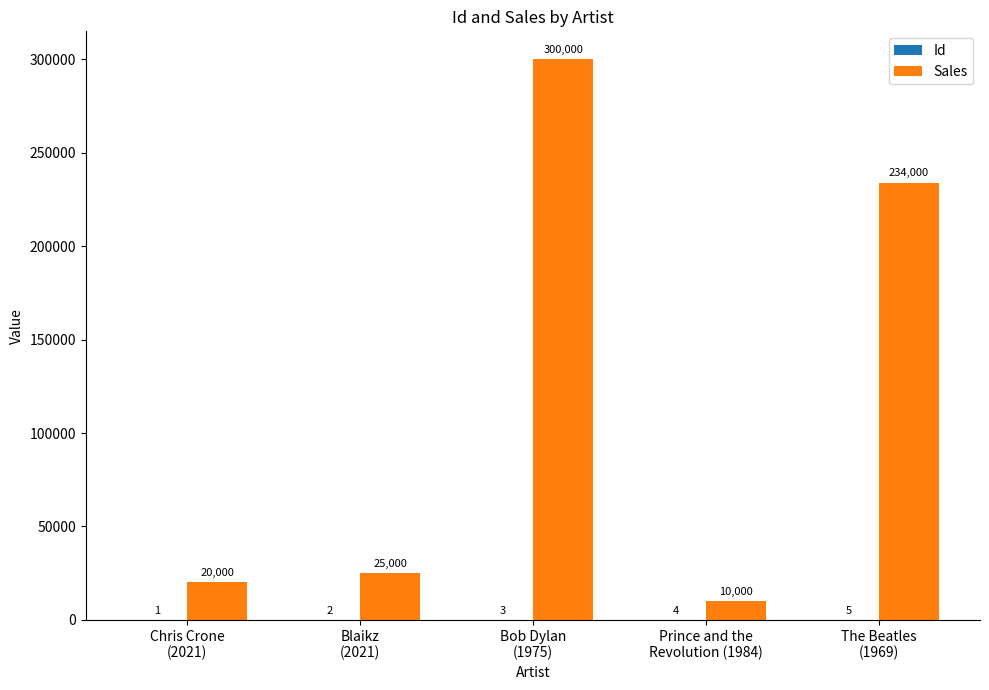

Which series has the largest total across all categories?

Sales